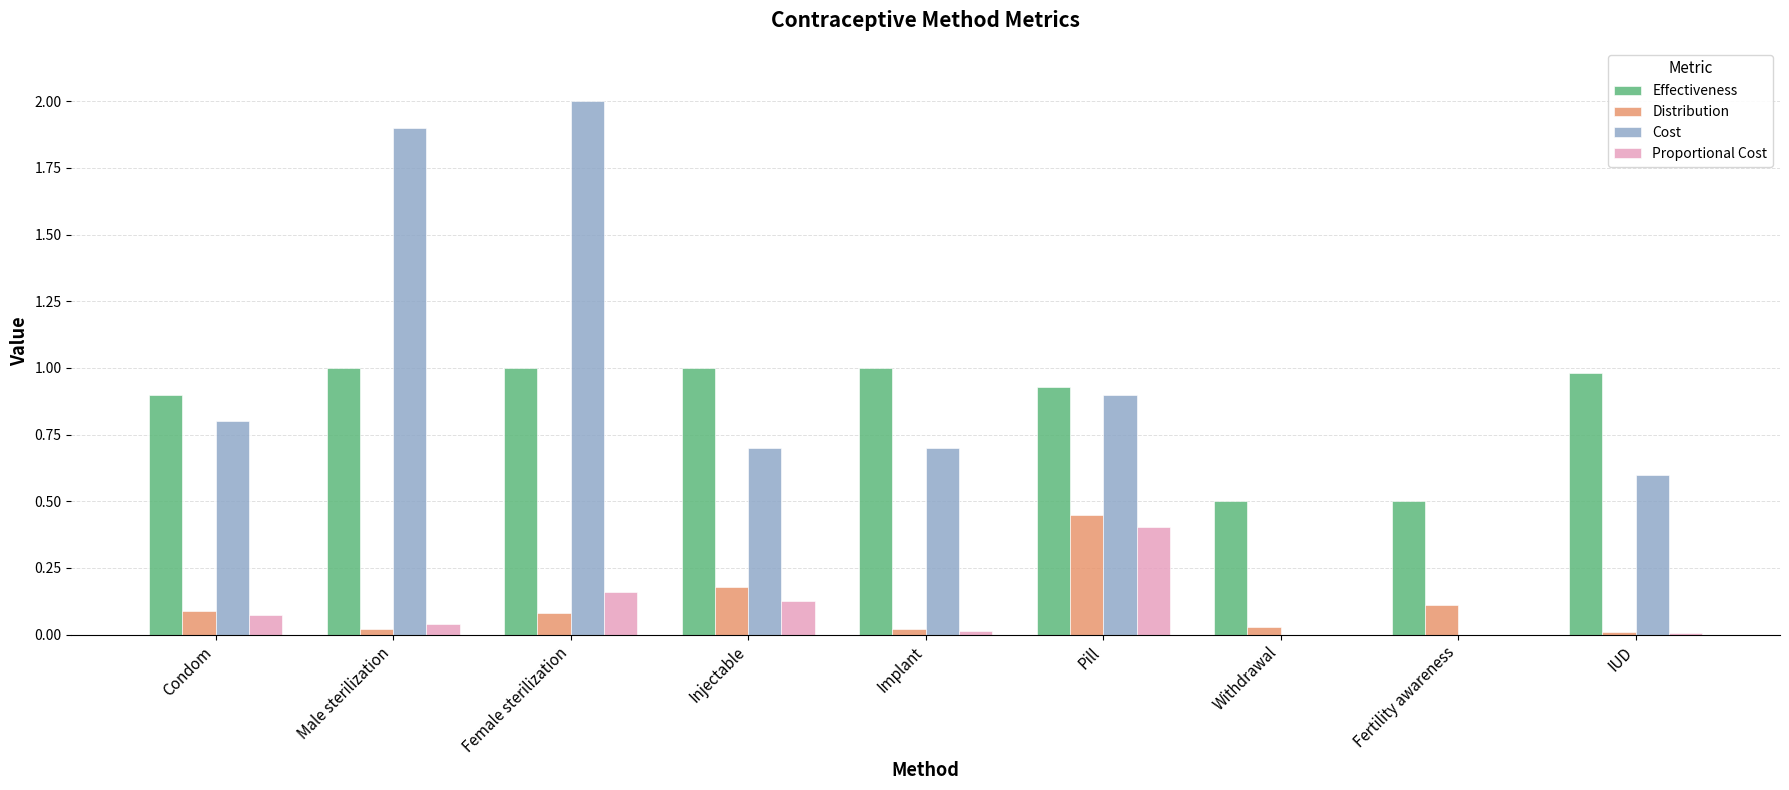

Which series has the widest spread of values?

Cost